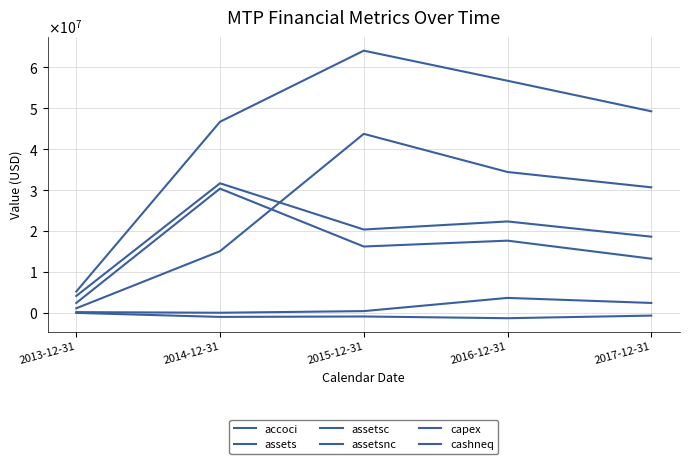

Does the chart have visible grid lines?

Yes